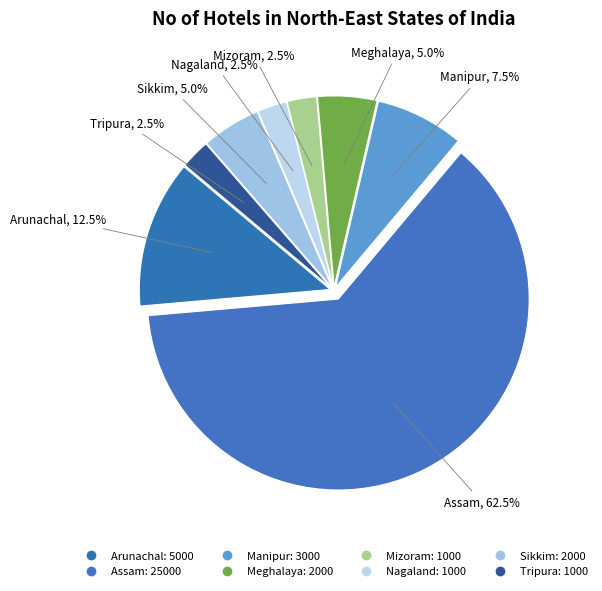

Count the number of slices in the pie.

8